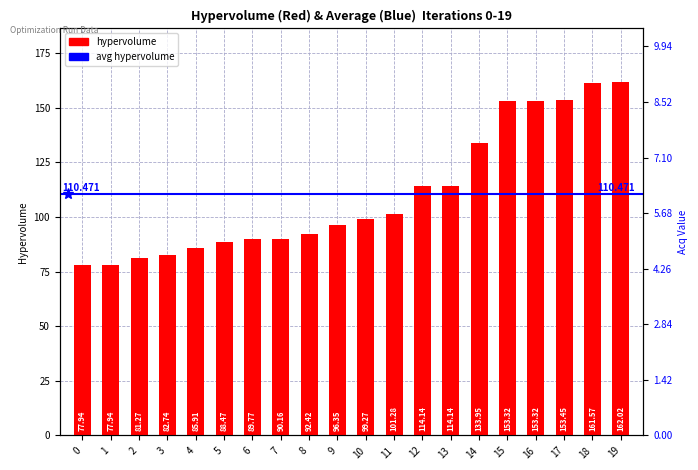

What is the difference between the maximum and minimum values?

84.1